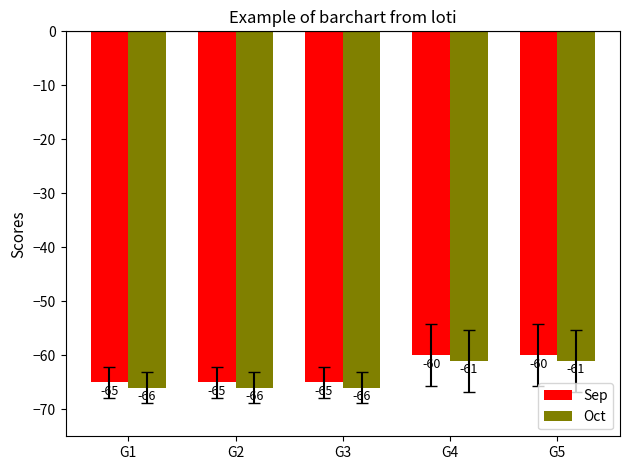

What is the value of the Sep bar at the 1st from the left?

-65